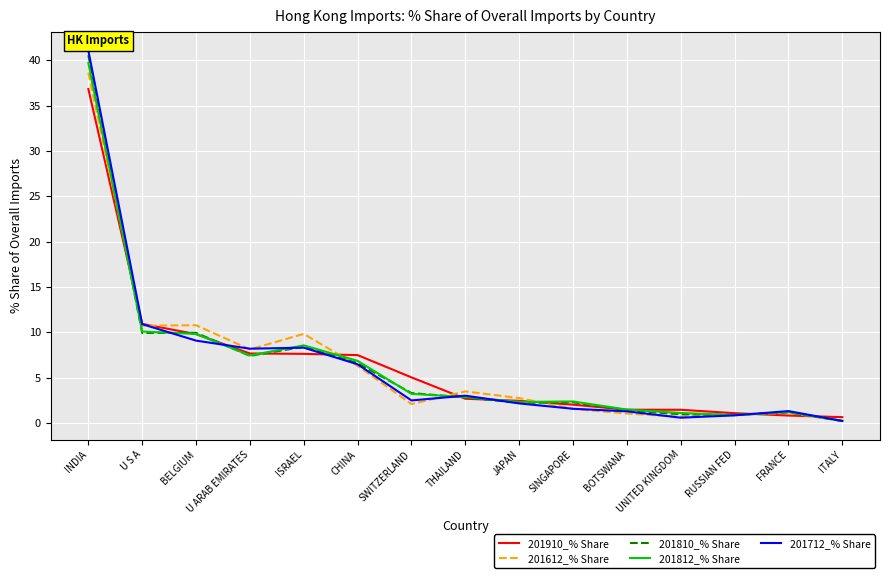

Which series has the widest spread of values?

201712_% Share